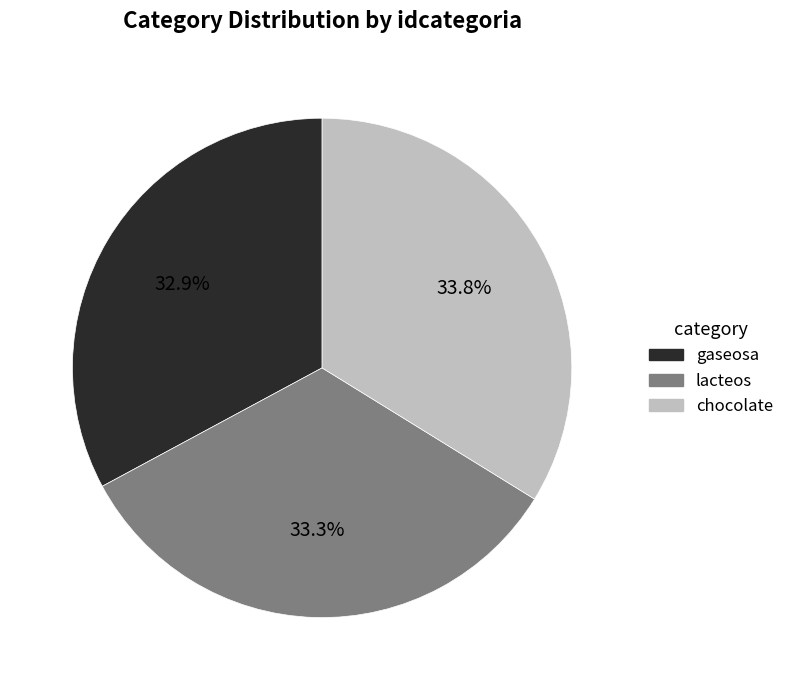

The lacteos slice represents 33% of the pie. True or false?

True